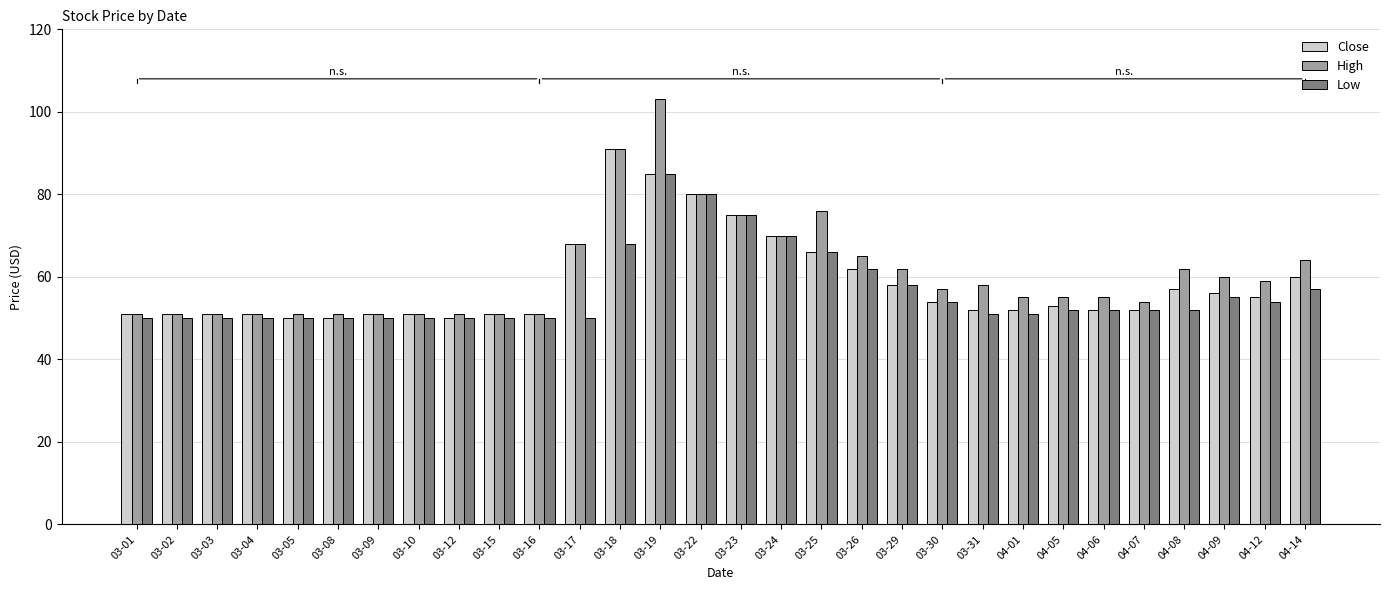

Reading left to right, list all the values displayed in this chart.

Close: 51	51	51	51	50	50	51	51	50	51	51	68	91	85	80	75	70	66	62	58	54	52	52	53	52	52	57	56	55	60
High: 51	51	51	51	51	51	51	51	51	51	51	68	91	103	80	75	70	76	65	62	57	58	55	55	55	54	62	60	59	64
Low: 50	50	50	50	50	50	50	50	50	50	50	50	68	85	80	75	70	66	62	58	54	51	51	52	52	52	52	55	54	57